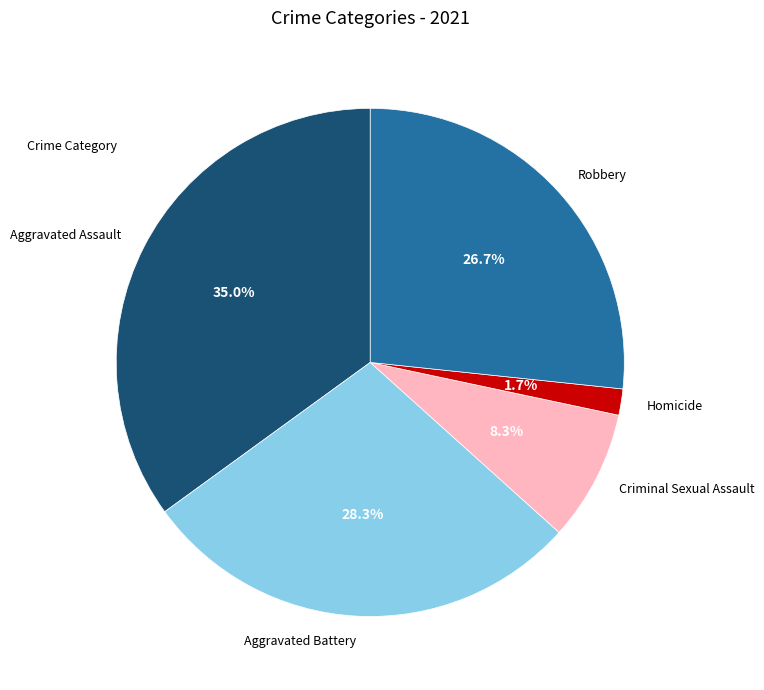

How many segments does this pie chart have?

5